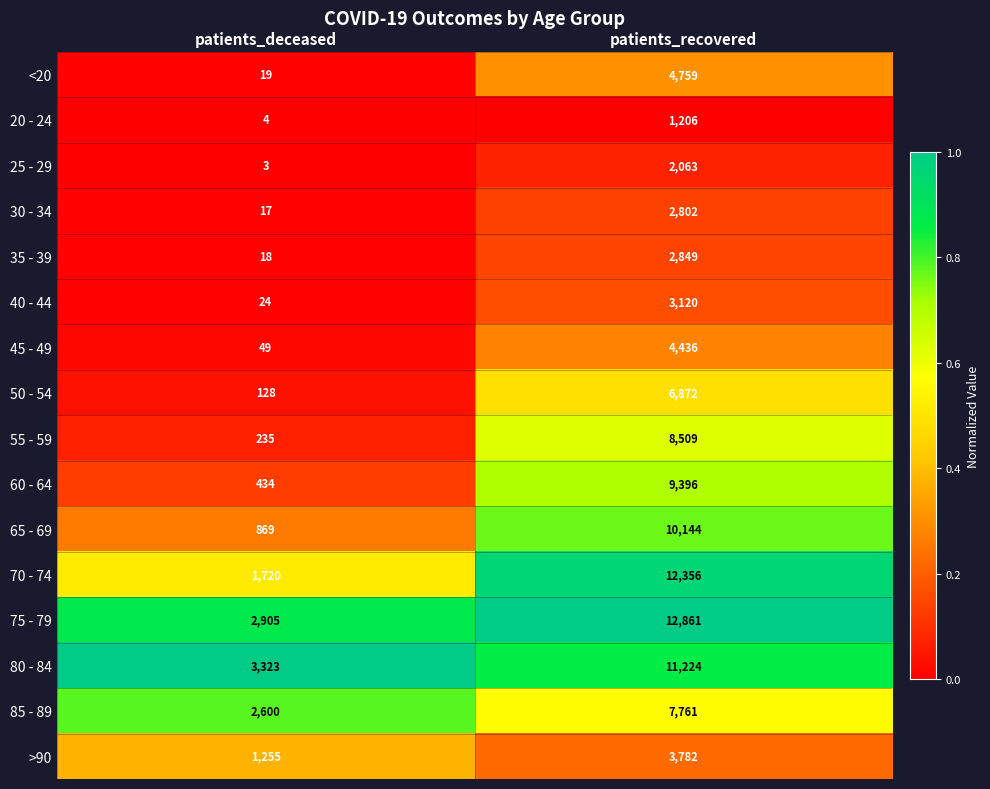

What is the average value of the 50 - 54 series?

3500